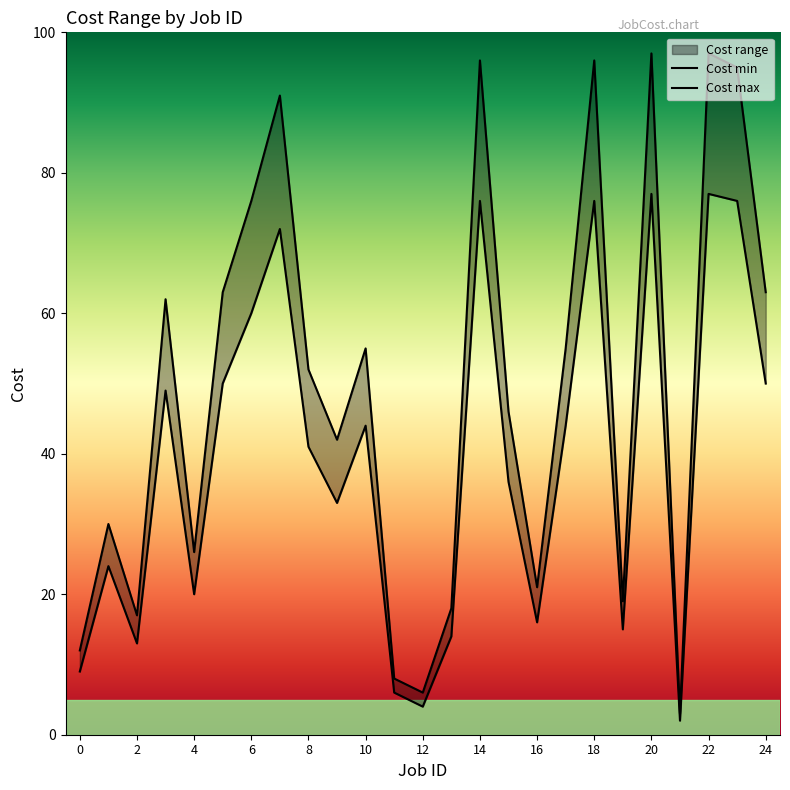

Which category has the lowest value in the Cost max series?

21